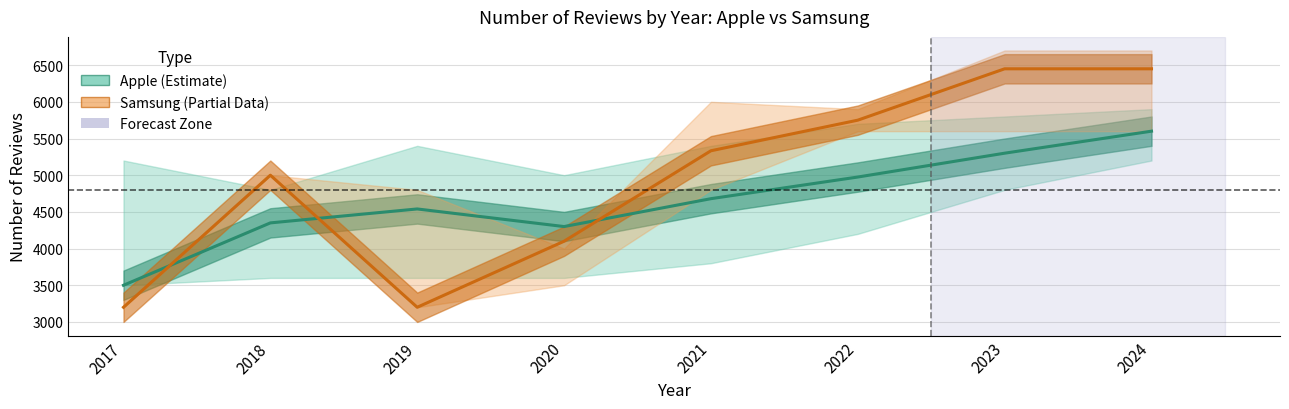

Which has a higher value, 2023 or 2021?

2023